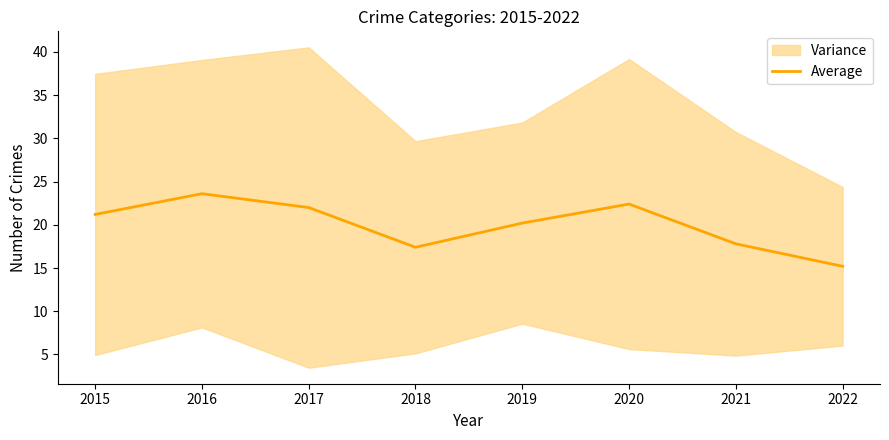

True or false: the data shows 27.5 at 2019.

False